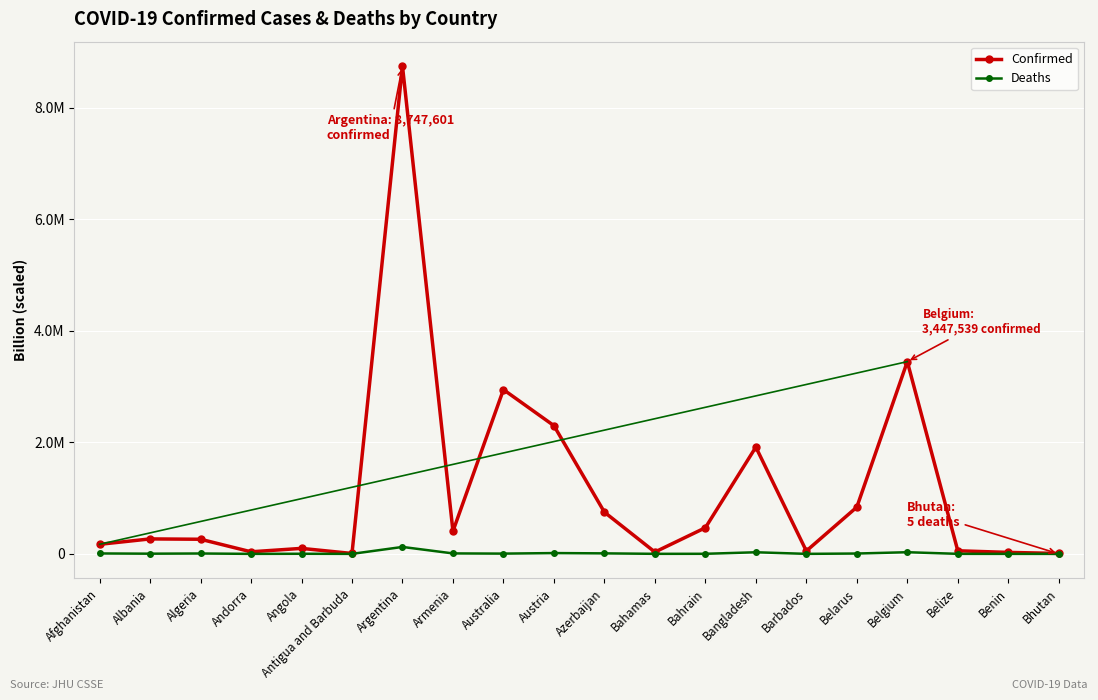

Does the chart display data point markers on the line(s)?

Yes